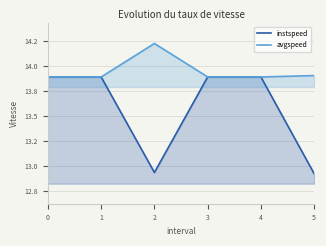

Count the avgspeed values in the range 13 to 14.

5